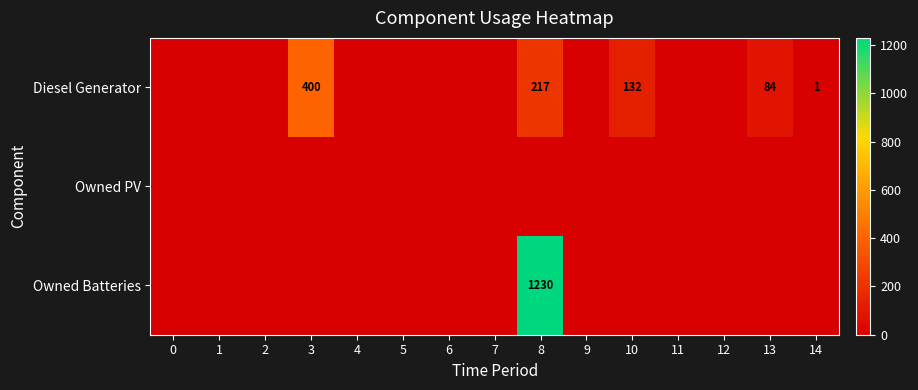

True or false: Diesel Generator has a value of 1 at 14.

True